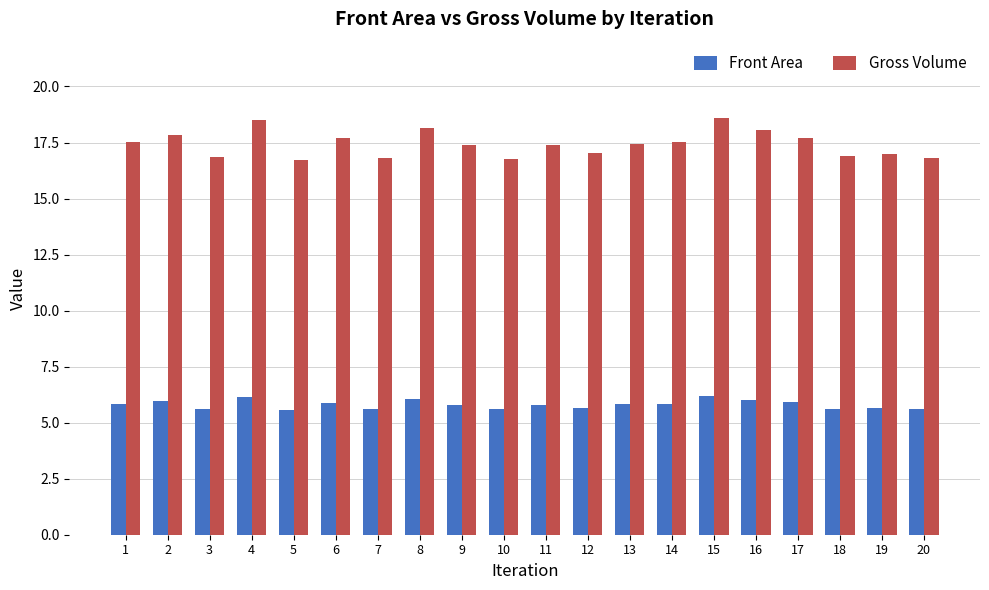

What is the difference between the maximum and minimum values in the Front Area series?

0.6